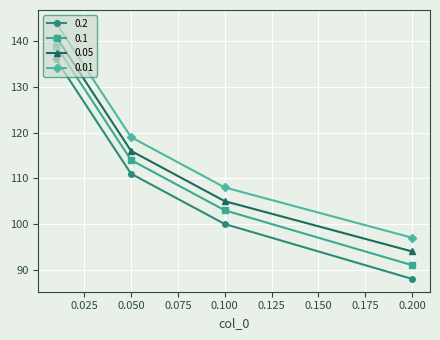

What is the maximum value shown in the chart?

144